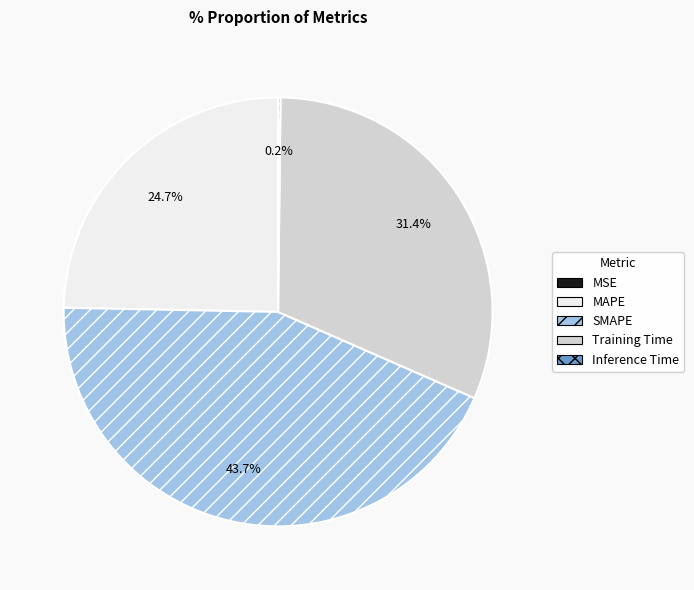

Does any single category account for the majority?

No